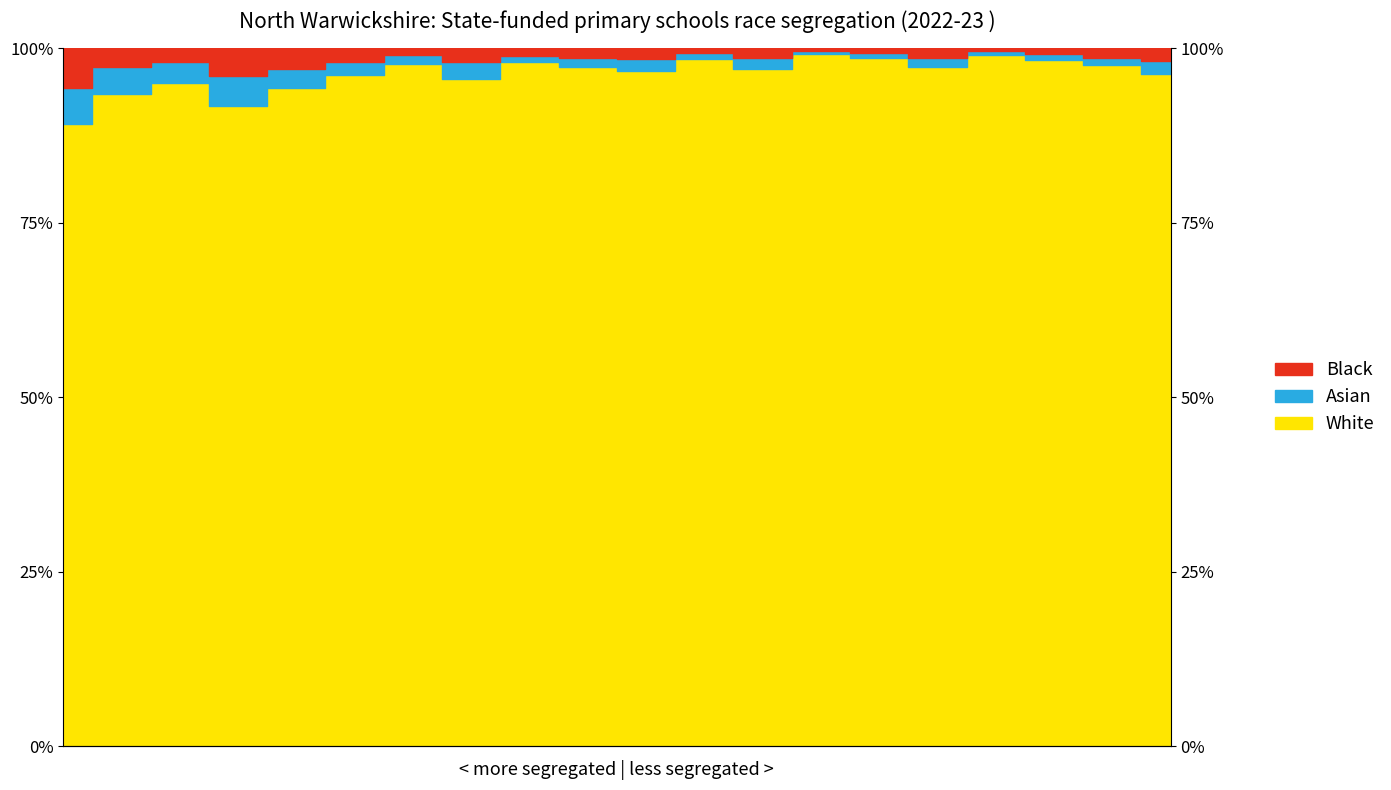

True or false: Black and White intersect in this chart.

False